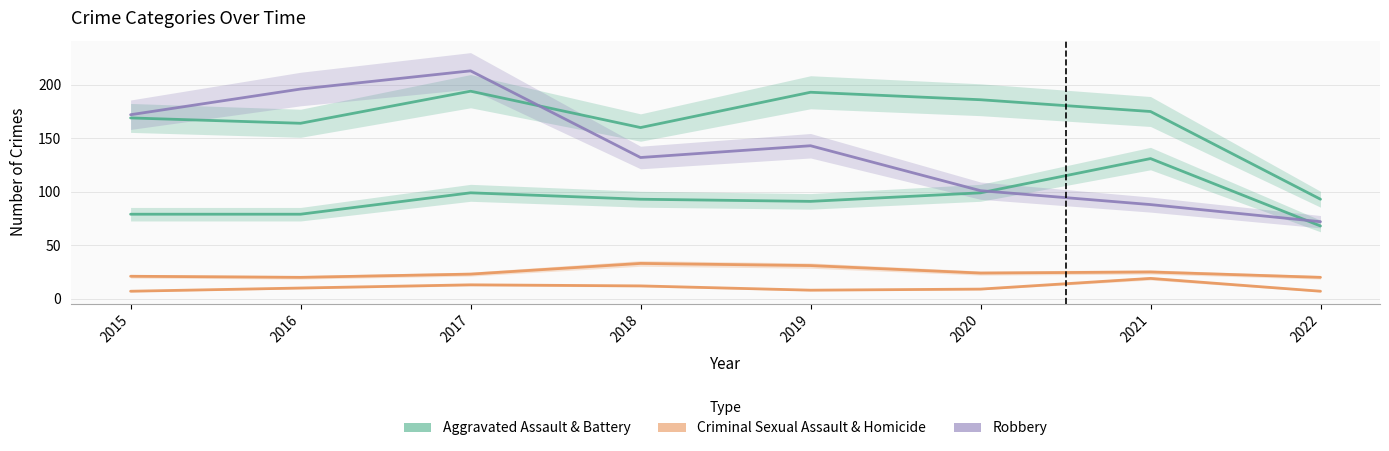

At which category is the sum across all series the highest?

2017